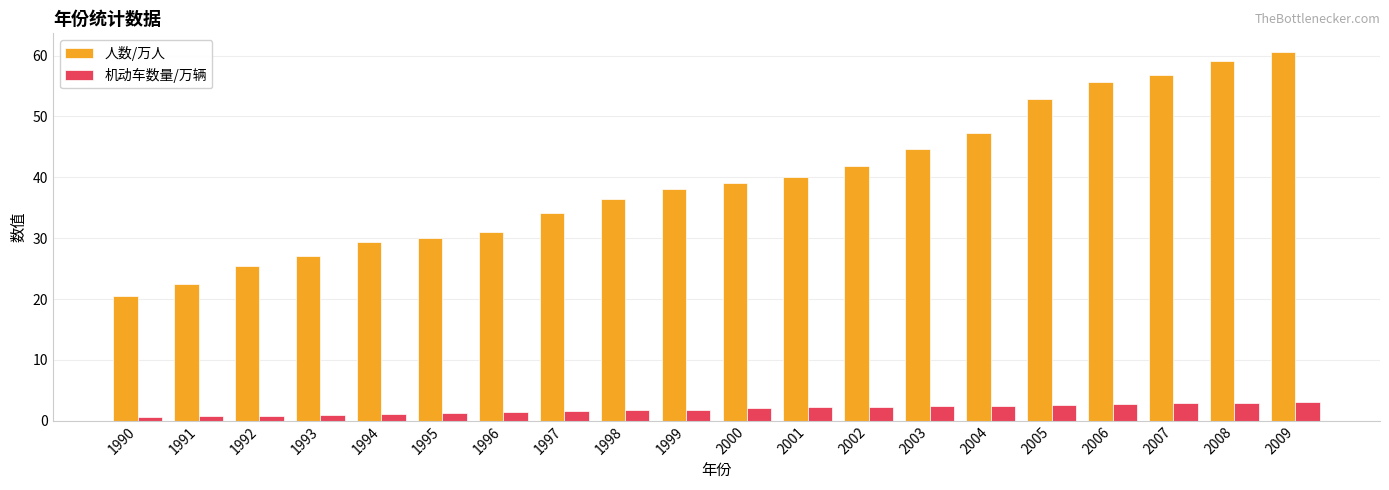

What is the maximum value shown in the chart?

60.6